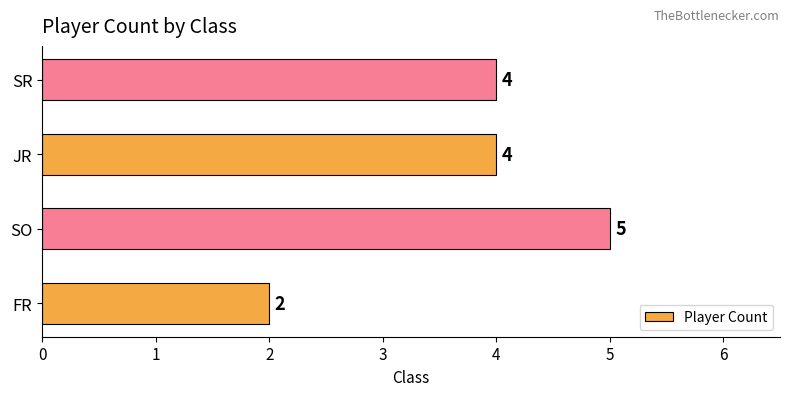

What is the difference between the maximum and minimum values?

3